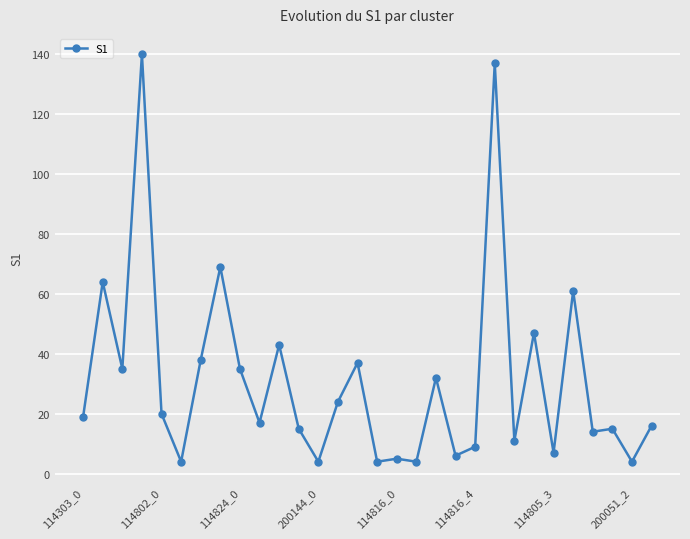

What is the greatest value displayed?

140